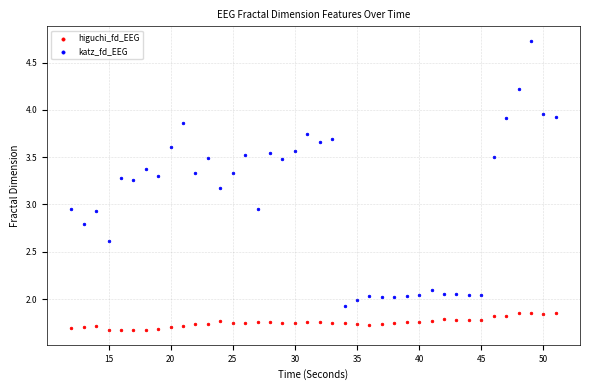

Across all data points, what is the range of Y values (max minus min)?

3.1